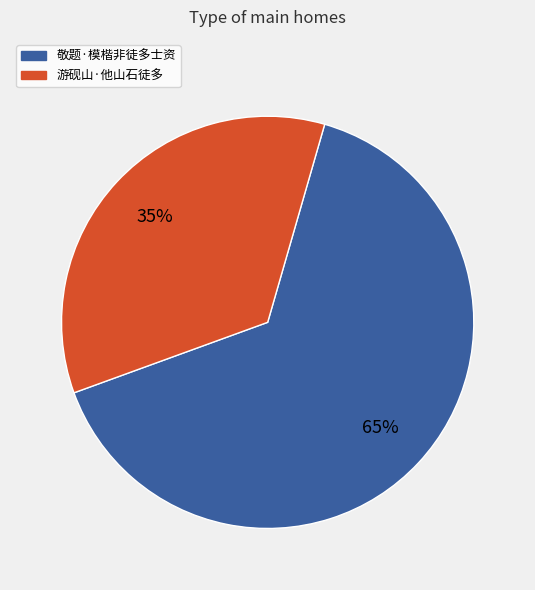

Does any single category account for the majority?

Yes